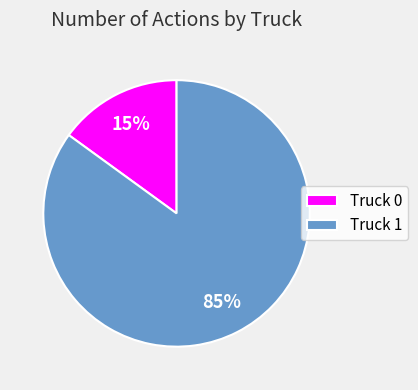

Count the number of slices in the pie.

2